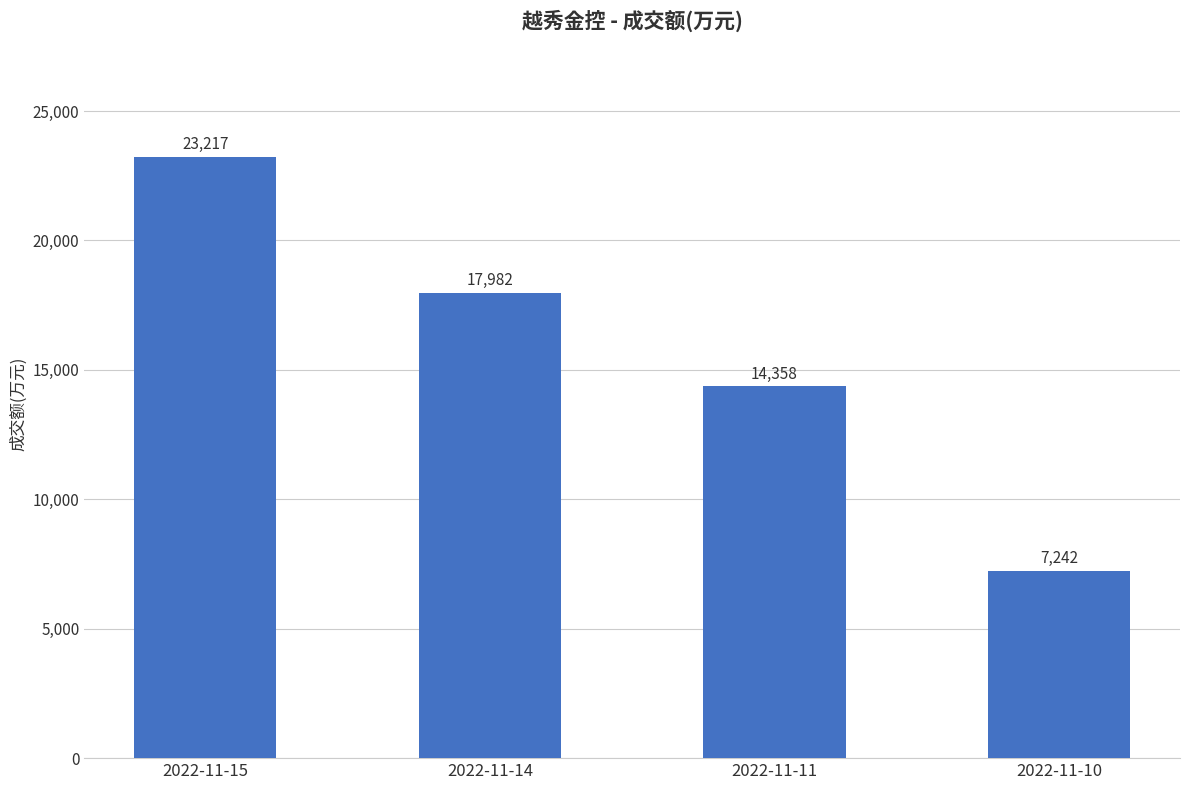

Is it true that the value at 2022-11-11 is 14358?

True